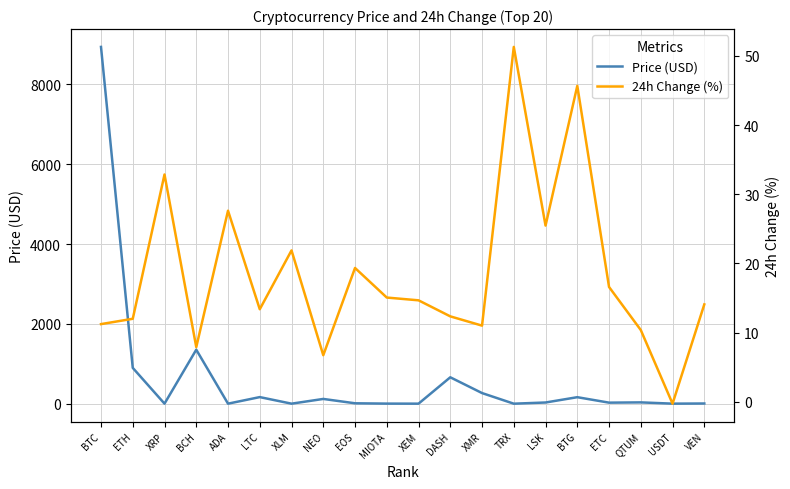

True or false: Price (USD) has more than 2 interior local peaks.

True